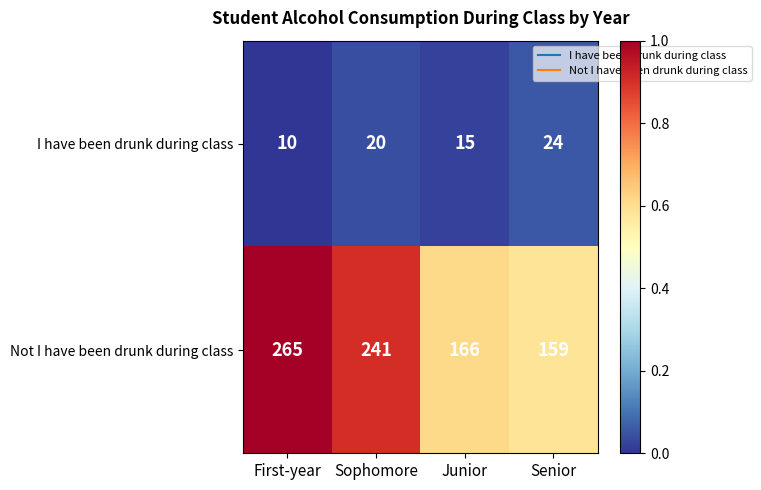

What is the minimum value for I have been drunk during class?

10